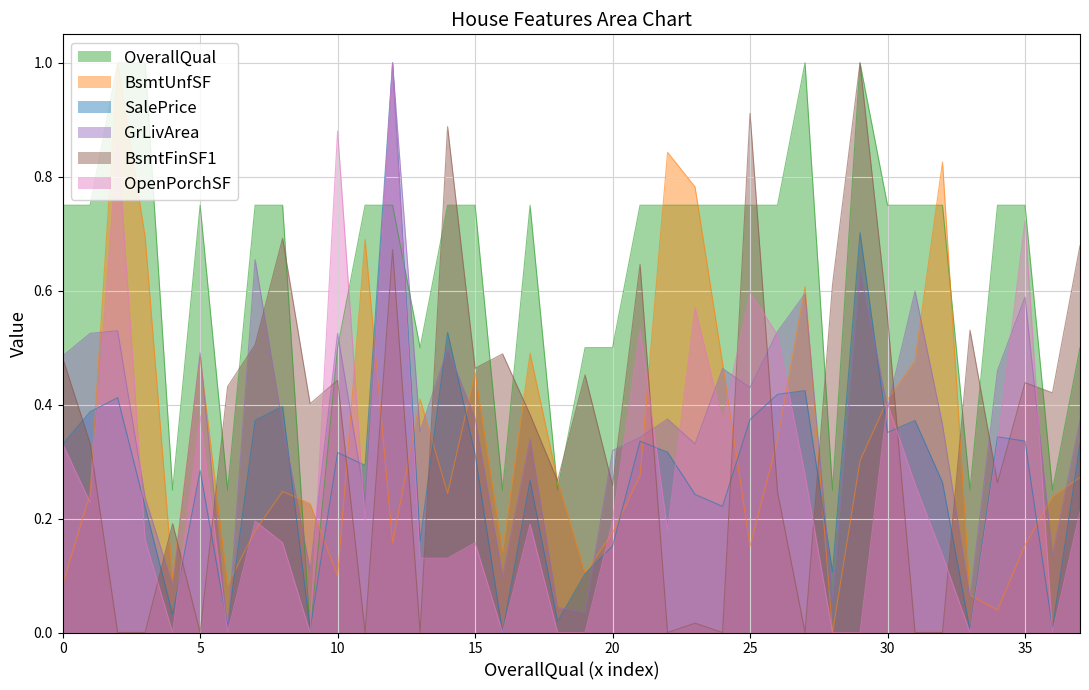

What is the maximum value shown in the chart?

1.0